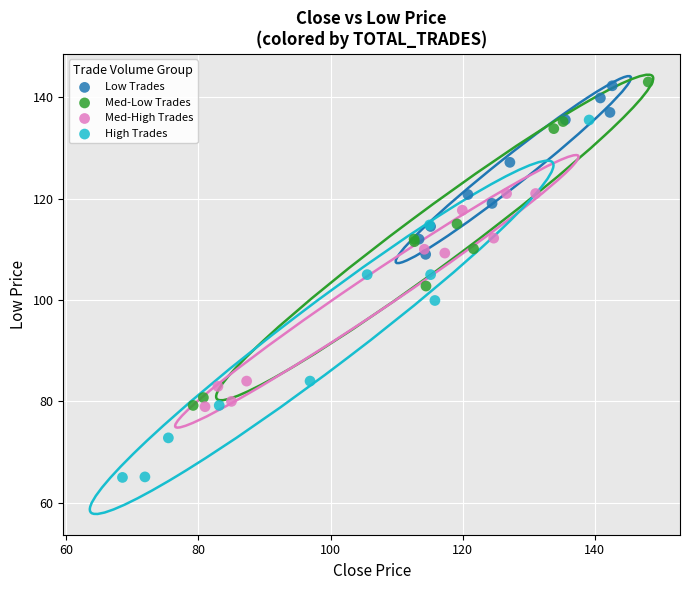

Which series contains the lowest Y value?

High Trades